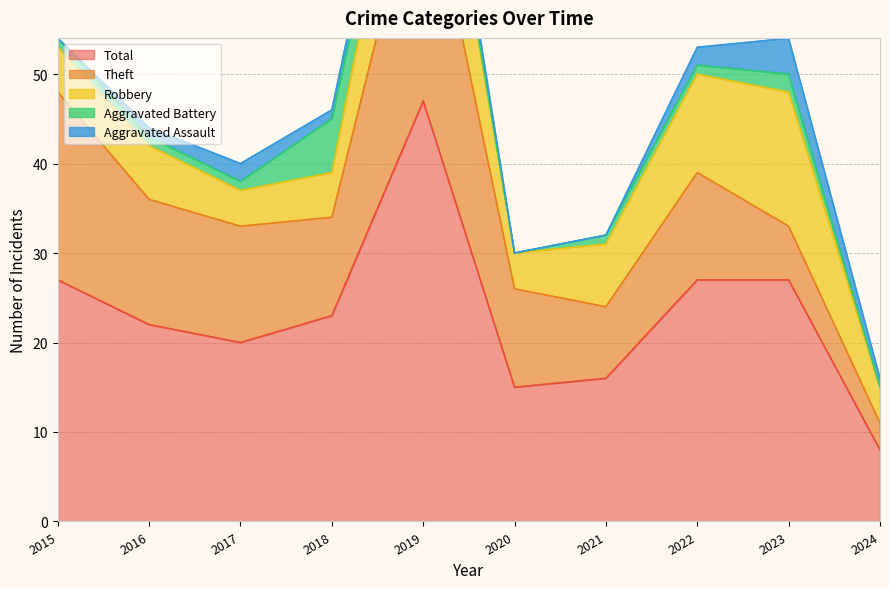

True or false: Aggravated Assault and Total intersect in this chart.

False